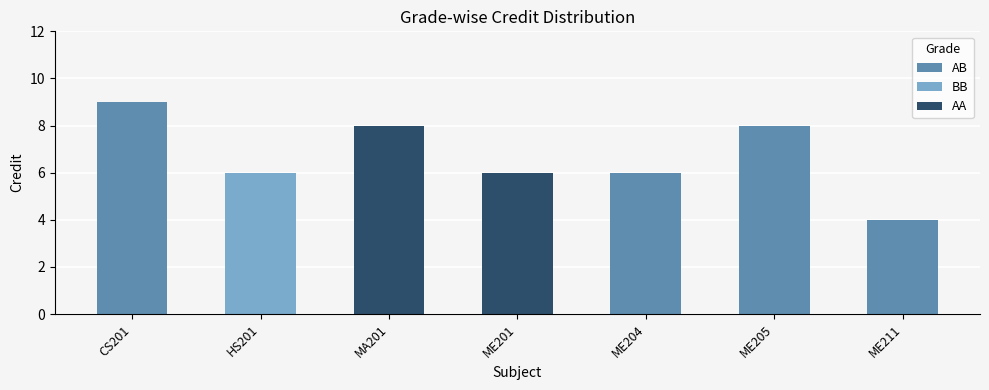

At which category is the sum across all series the highest?

CS201